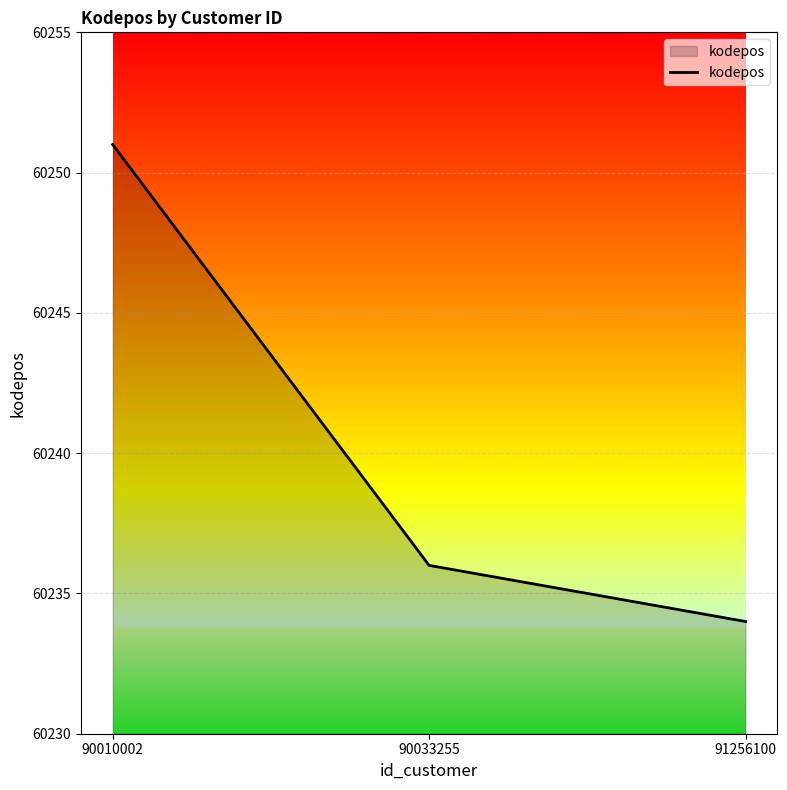

Reading left to right, extract all data points from this chart.

90010002=60251	90033255=60236	91256100=60234